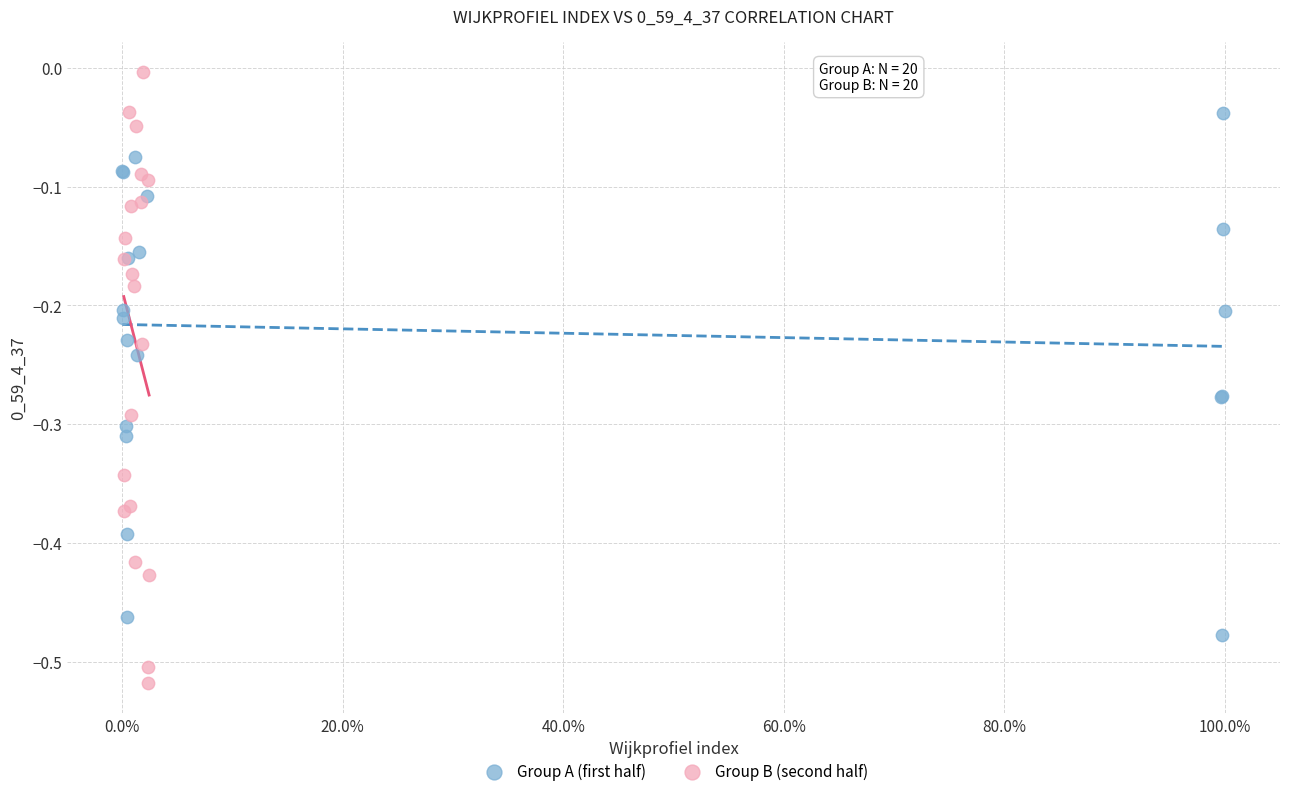

Which series has the largest Y range (max minus min)?

Group B (second half)